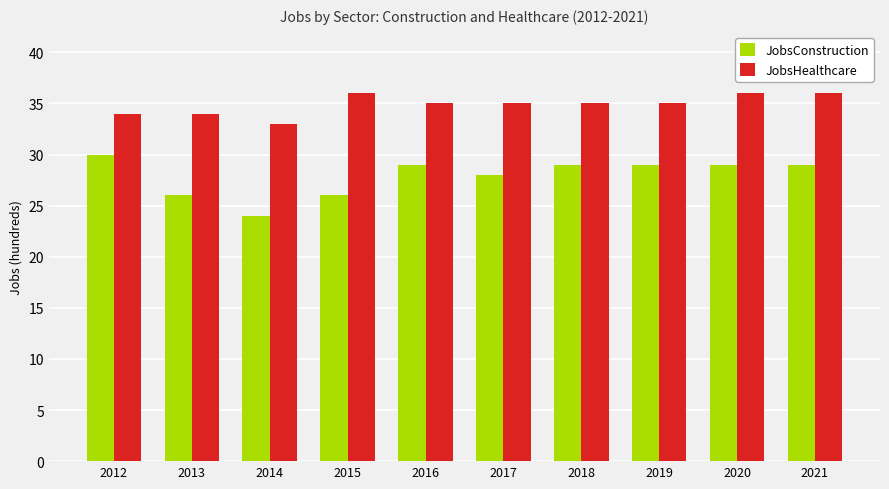

True or false: JobsConstruction has a value of 29 at 2020.

True